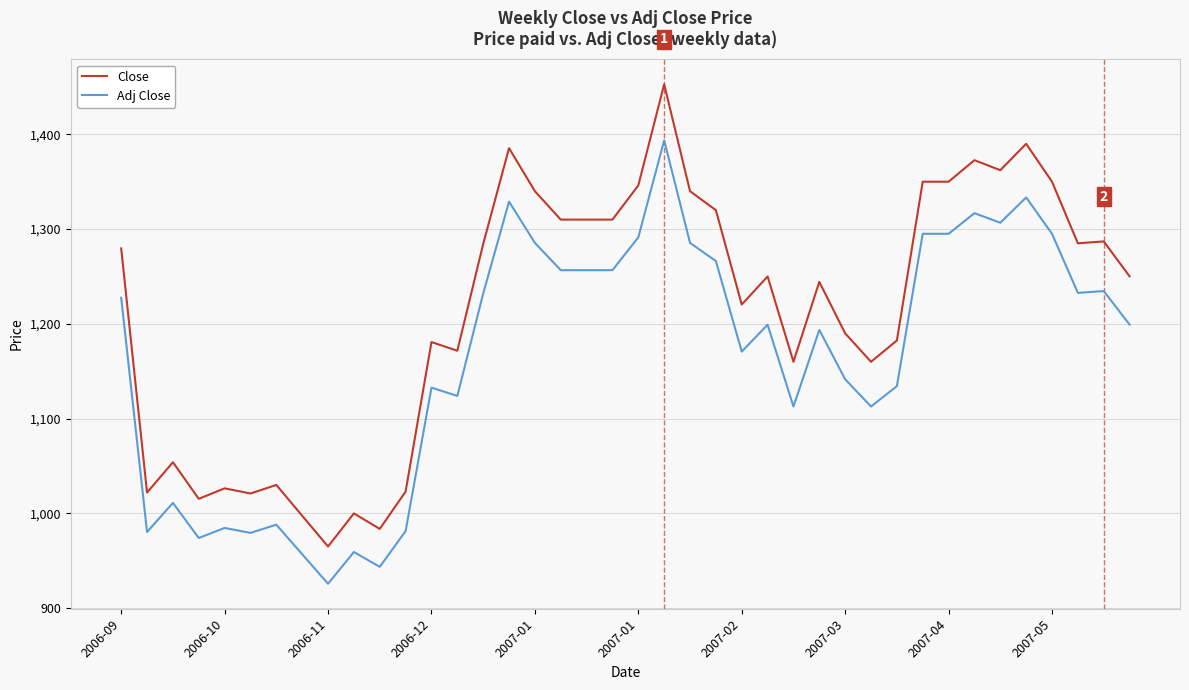

What are all the series names shown in the legend?

Close, Adj Close